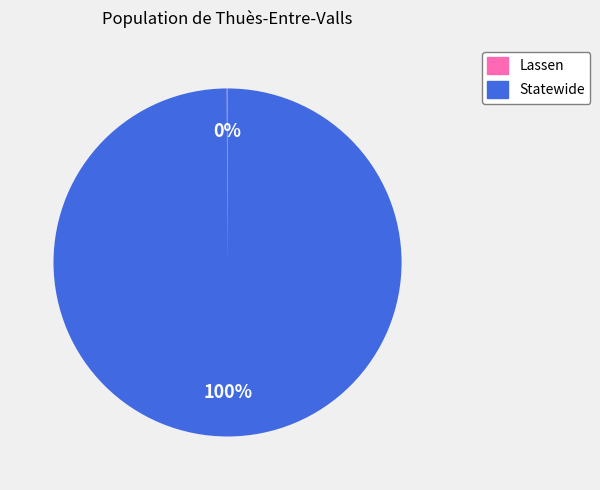

What is the largest slice in the pie chart?

Statewide